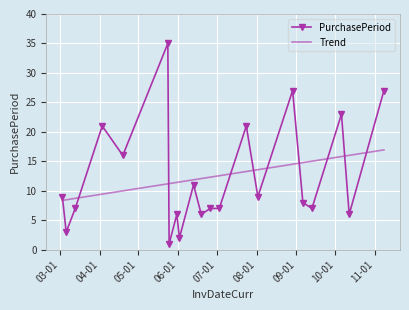

Count the number of data series in this chart.

2